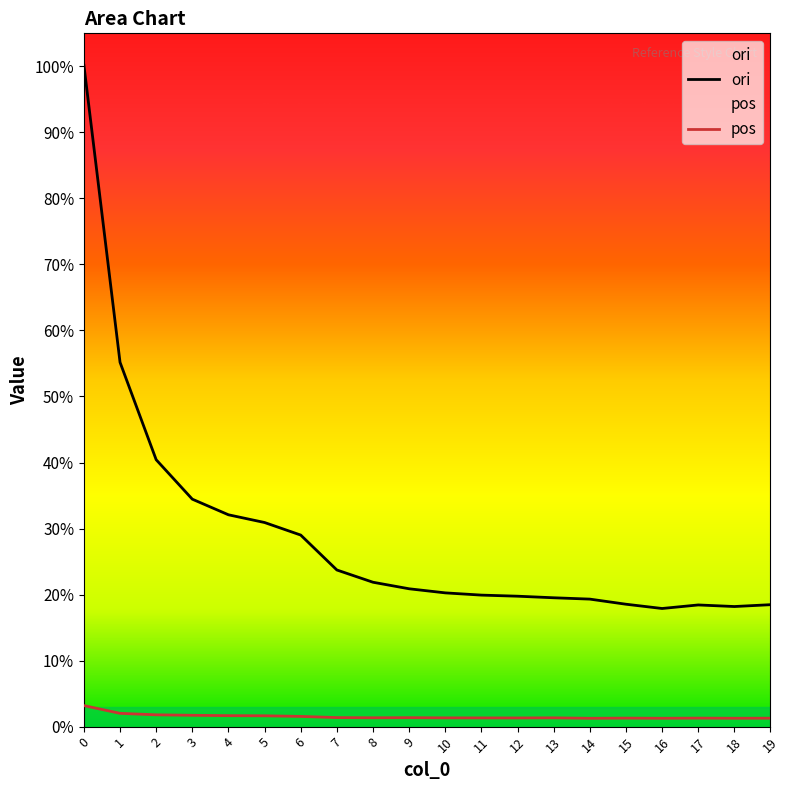

True or false: ori and pos cross at least once.

False